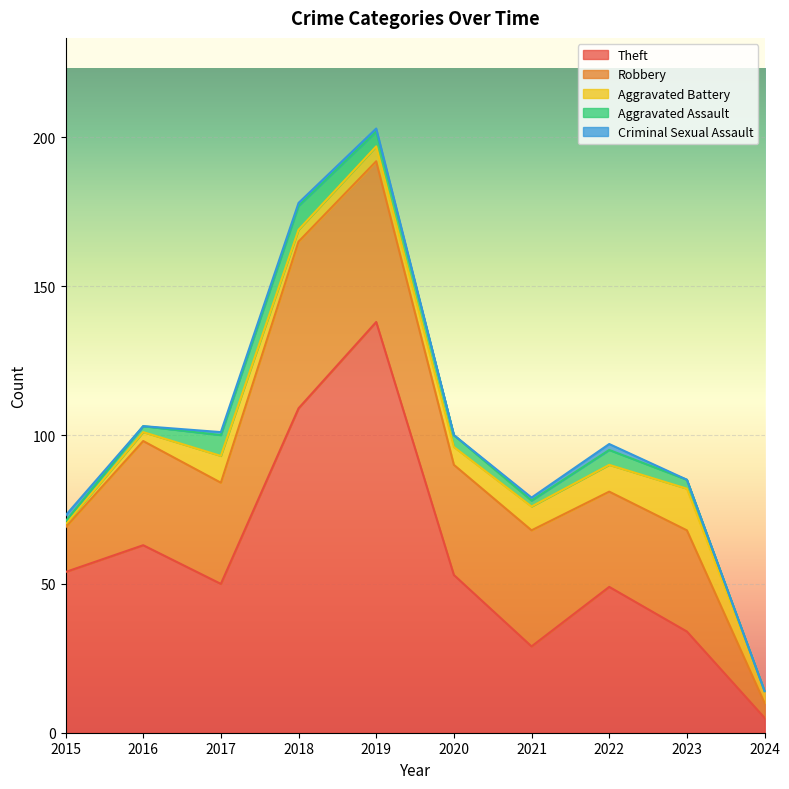

Count the Aggravated Assault values in the range 2 to 5.

6